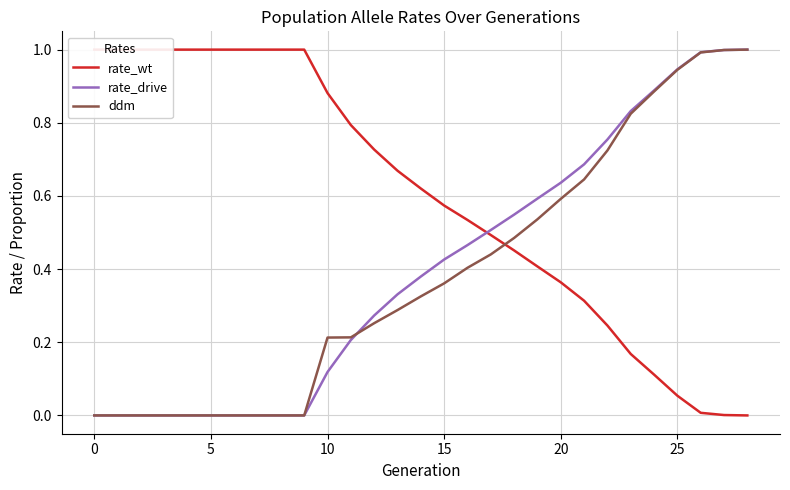

What is the approximate value of rate_wt at 8?

1.0